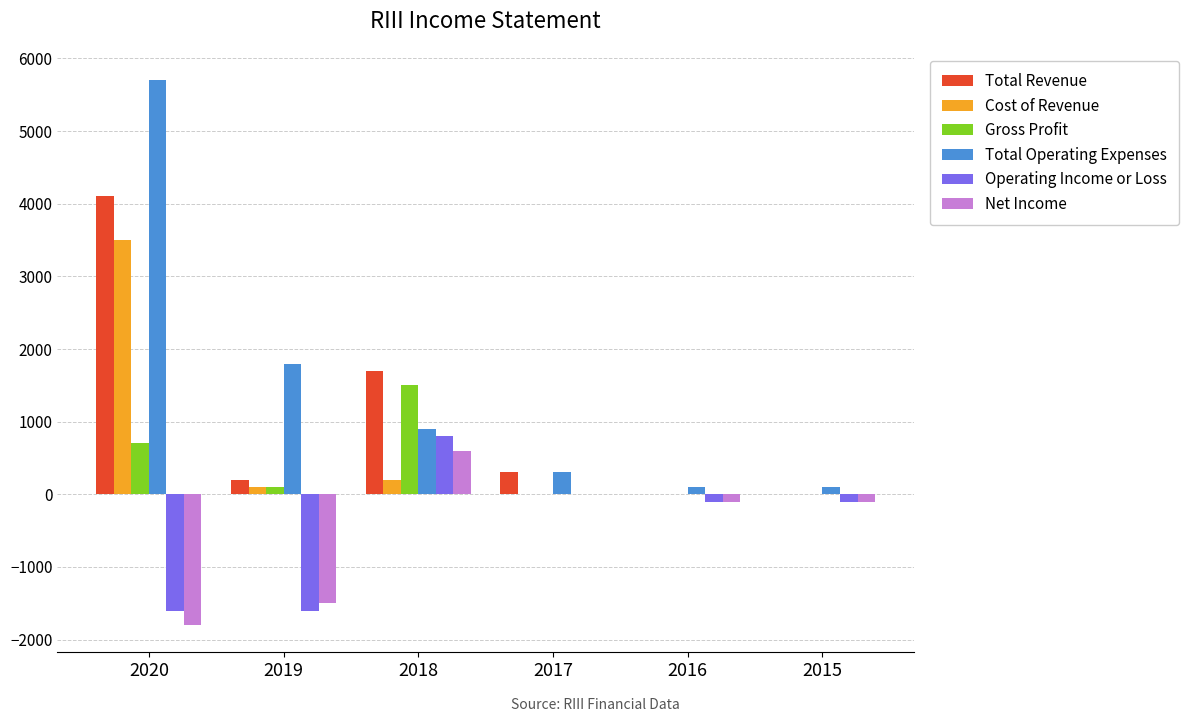

The Cost of Revenue series shows 0 at 2017. True or false?

True